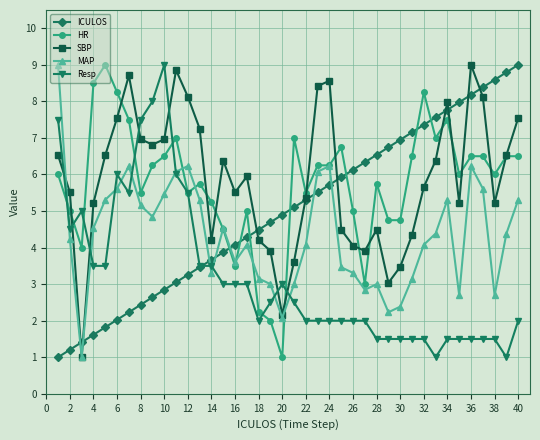

What is the value of the Resp point at the 26th from the left?

2.0